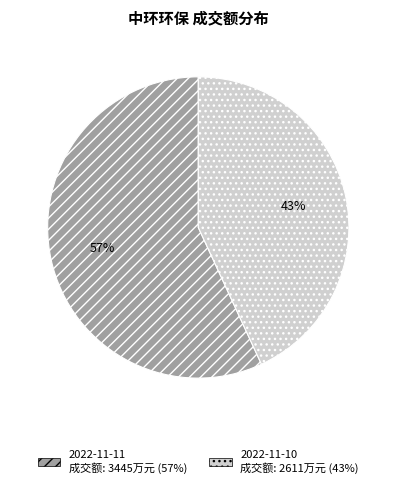

Is the sum of 2022-11-11 and 2022-11-10 greater than half?

Yes